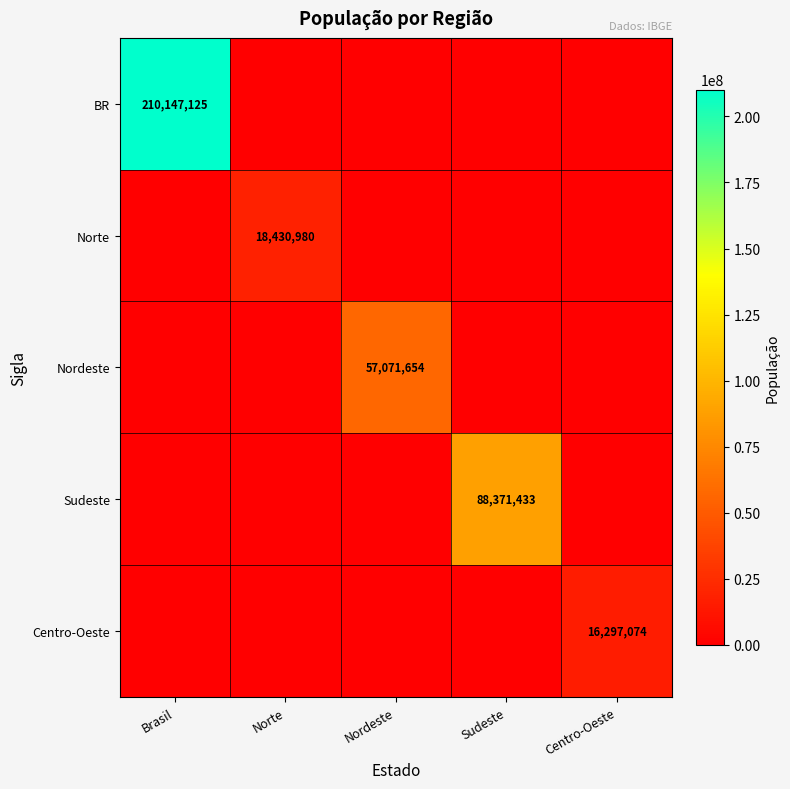

At how many categories does at least one series exceed 180636304?

1